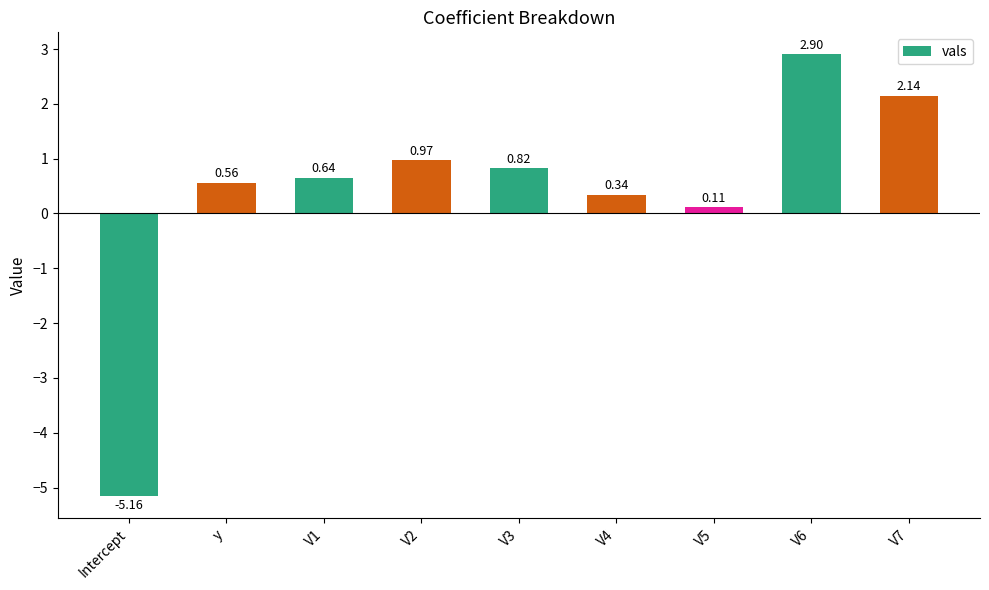

List the labels in order of value, smallest first.

Intercept, V5, V4, y, V1, V3, V2, V7, V6